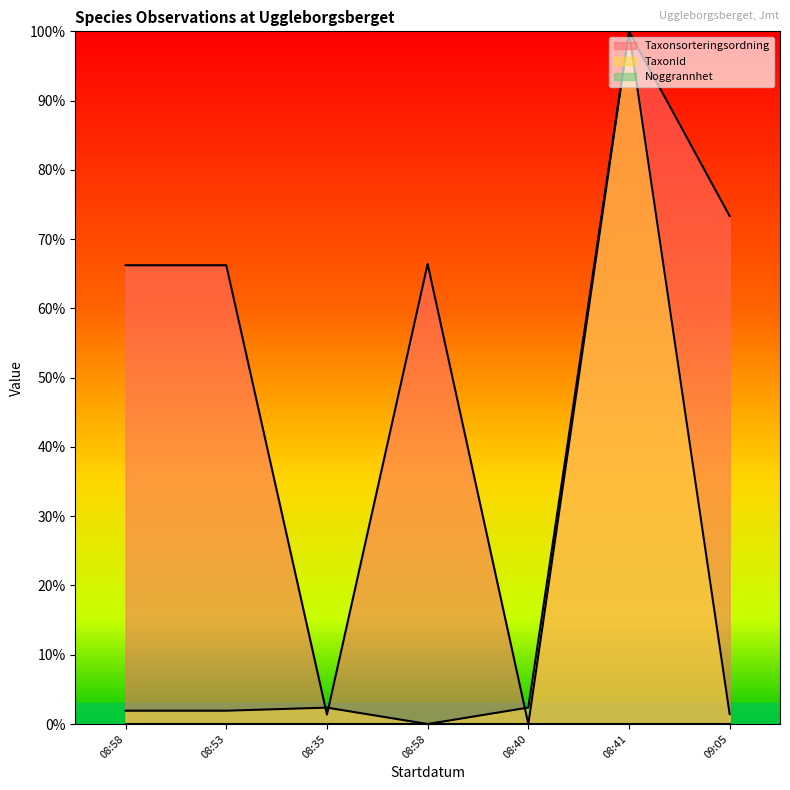

True or false: Taxonsorteringsordning and TaxonId cross at least once.

True